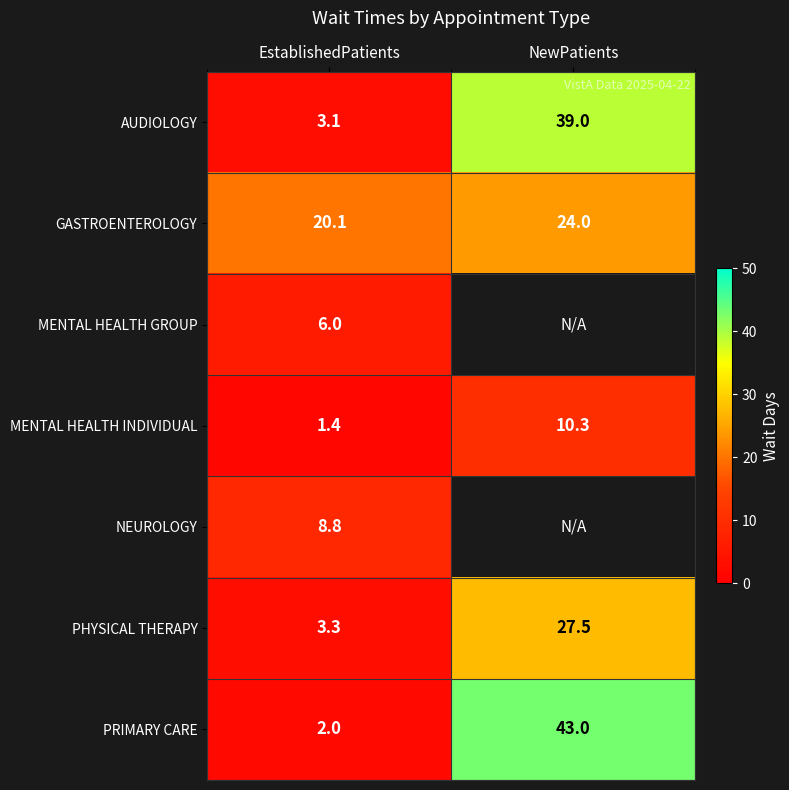

Where is PRIMARY CARE nearest to the value 22?

EstablishedPatients